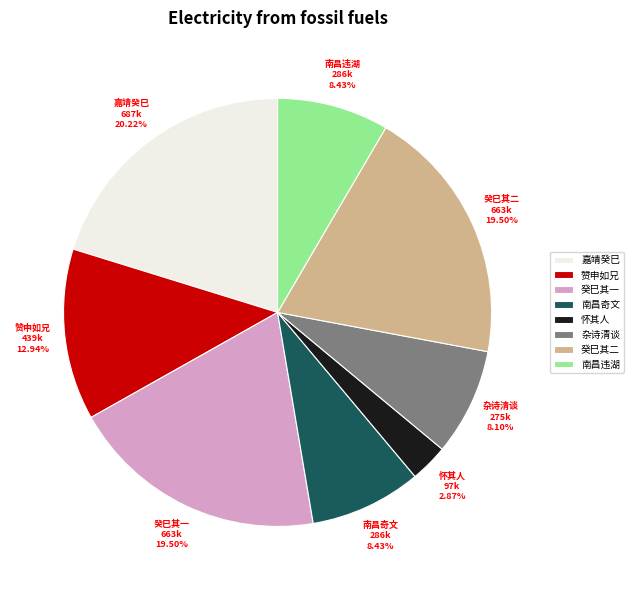

How many segments does this pie chart have?

8